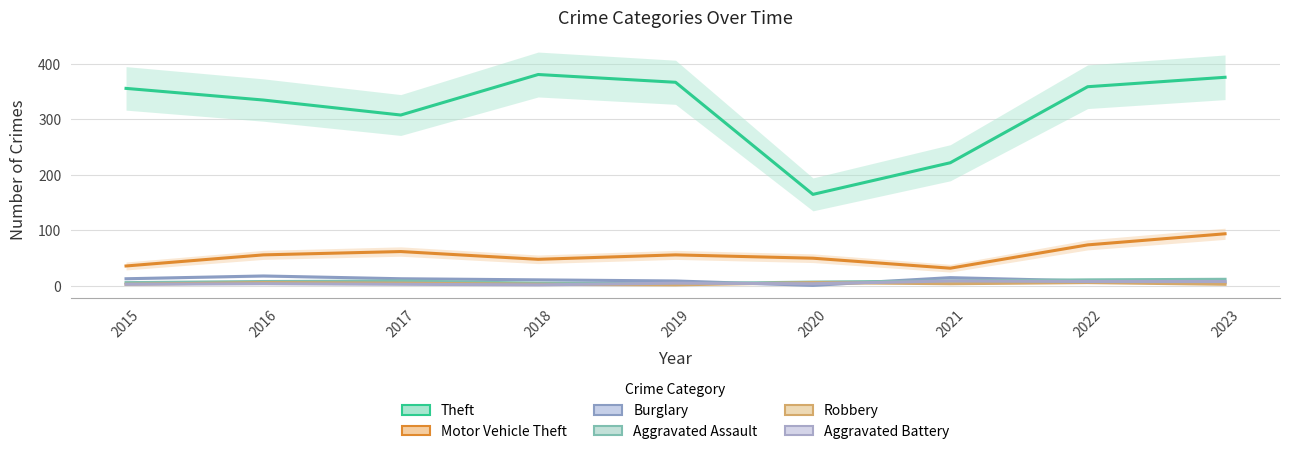

After their last crossing, which series has the higher values: Robbery or Aggravated Battery?

Aggravated Battery